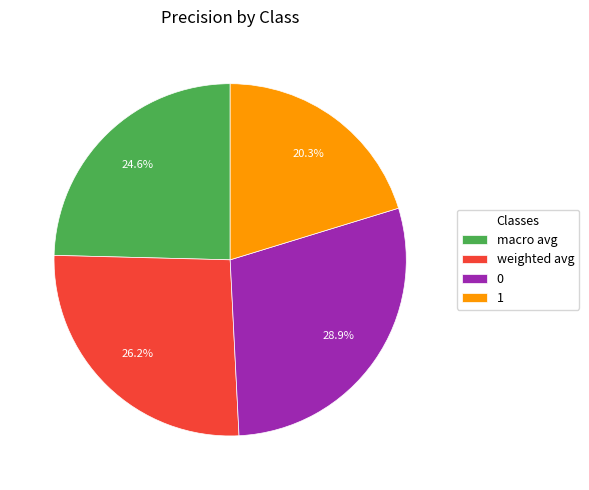

Does macro avg represent more than half of the total?

No